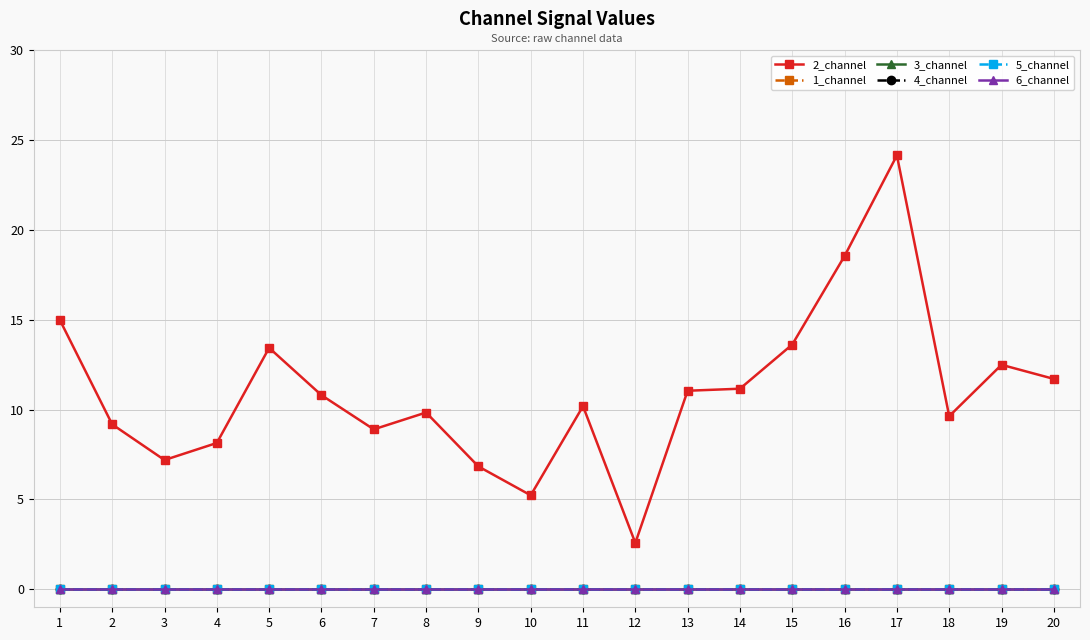

Reading right to left, extract all data points from this chart.

2_channel: 11.7	12.5	9.6	24.1	18.5	13.6	11.2	11.0	2.6	10.2	5.2	6.8	9.8	8.9	10.8	13.4	8.1	7.2	9.2	15.0
1_channel: 0.0	0.0	0.0	0.0	0.0	0.0	0.0	0.0	0.0	0.0	0.0	0.0	0.0	0.0	0.0	0.0	0.0	0.0	0.0	0.0
3_channel: 0.0	0.0	0.0	0.0	0.0	0.0	0.0	0.0	0.0	0.0	0.0	0.0	0.0	0.0	0.0	0.0	0.0	0.0	0.0	0.0
4_channel: 0.0	0.0	0.0	0.0	0.0	0.0	0.0	0.0	0.0	0.0	0.0	0.0	0.0	0.0	0.0	0.0	0.0	0.0	0.0	0.0
5_channel: 0.0	0.0	0.0	0.0	0.0	0.0	0.0	0.0	0.0	0.0	0.0	0.0	0.0	0.0	0.0	0.0	0.0	0.0	0.0	0.0
6_channel: 0.0	0.0	0.0	0.0	0.0	0.0	0.0	0.0	0.0	0.0	0.0	0.0	0.0	0.0	0.0	0.0	0.0	0.0	0.0	0.0